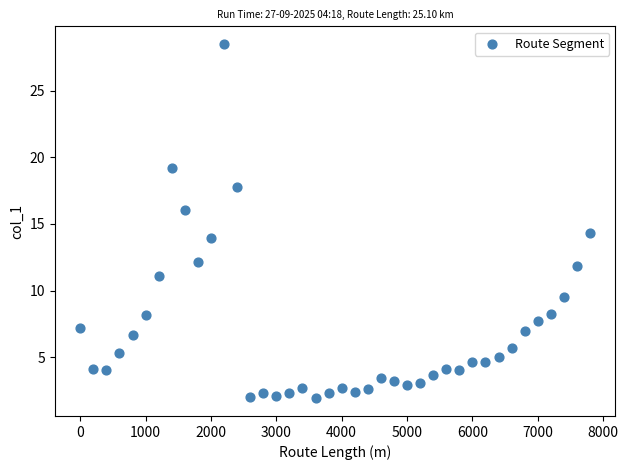

What Y value in the scatter plot is closest to 15?

14.3